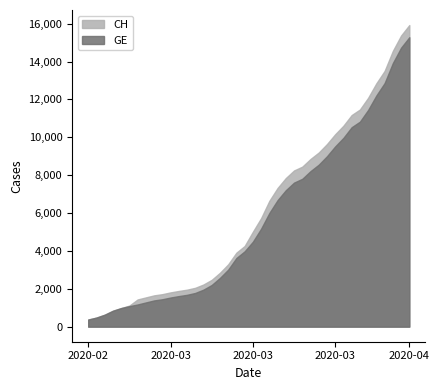

Between 2020-03-17 and 2020-03-12, which is larger?

2020-03-17